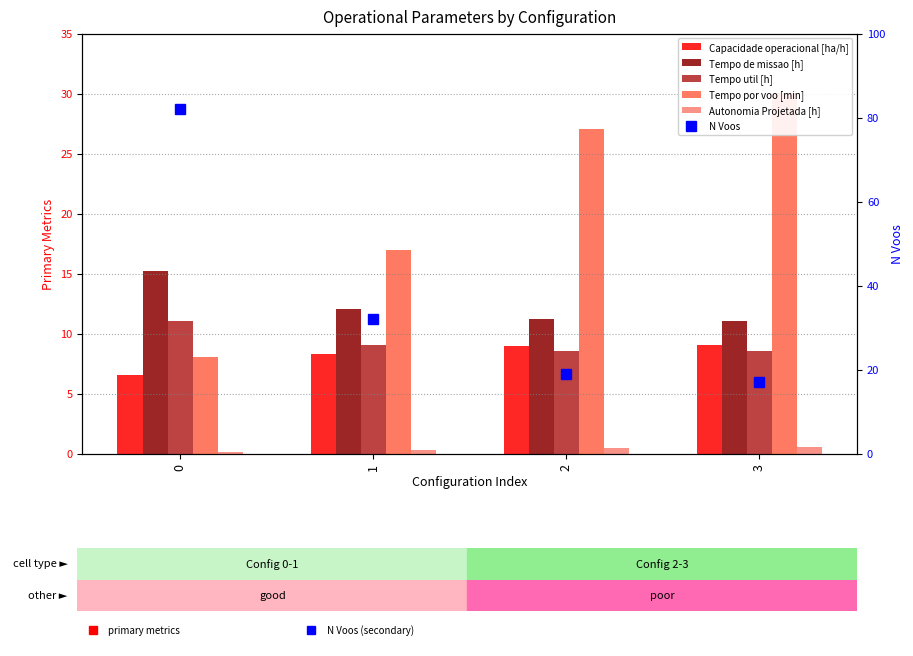

Which series has the largest total across all categories?

N Voos